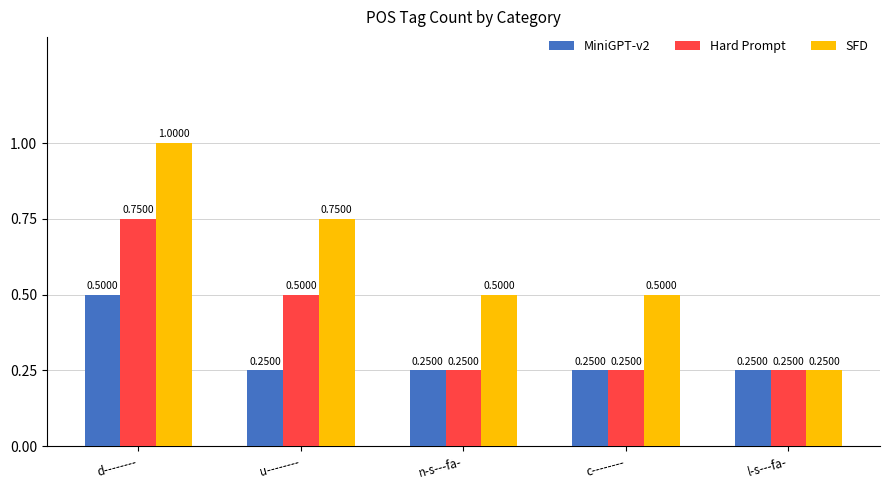

Rank the series by their maximum value, from highest to lowest.

SFD, Hard Prompt, MiniGPT-v2